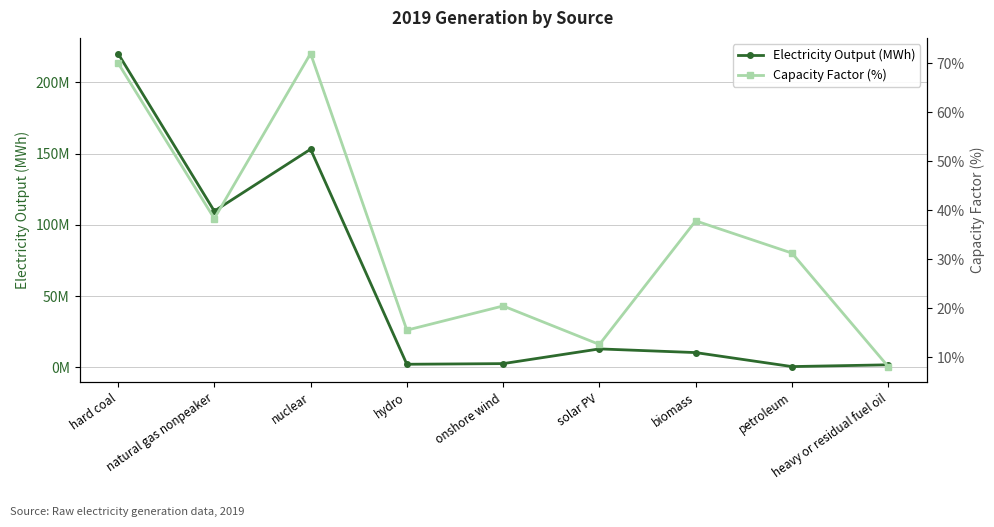

Where is Electricity Output (MWh) nearest to the value 110354057?

natural gas nonpeaker